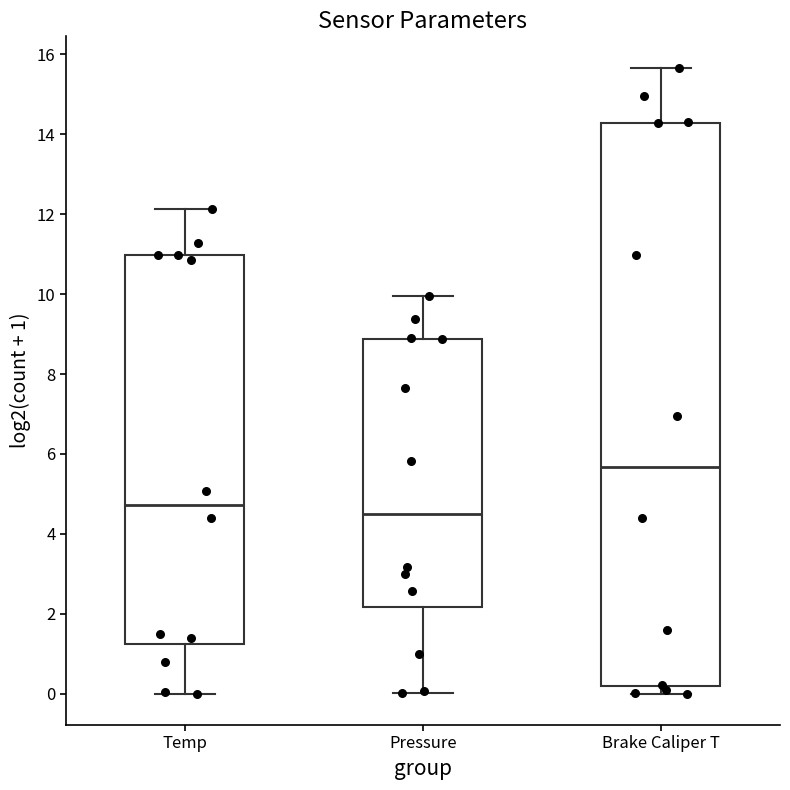

Where does the median line of the box for Pressure sit on the y-axis? The values are not printed on the chart, so give them approximately, as read against the axis.

4.4